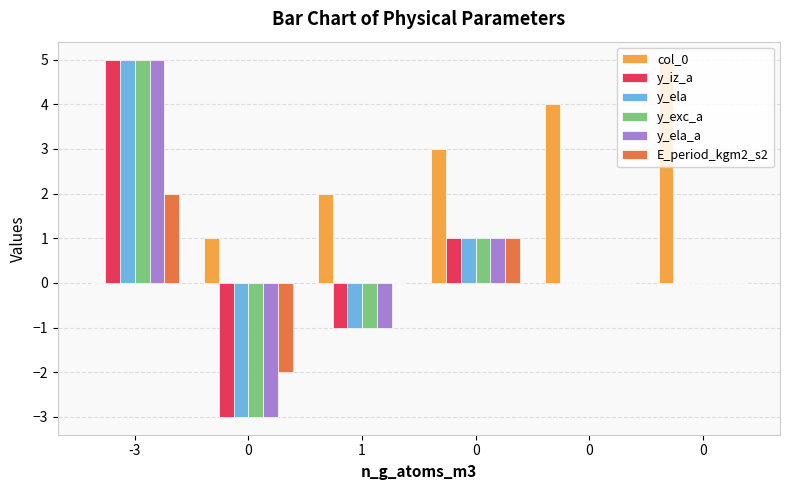

Are the bars horizontal?

No